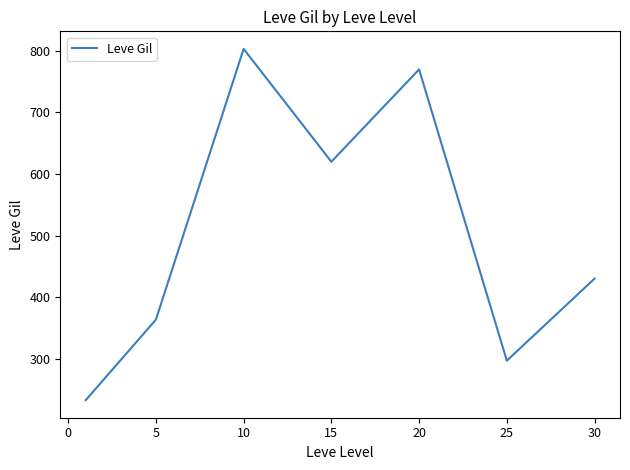

True or false: the data has more than 1 interior local peaks.

True